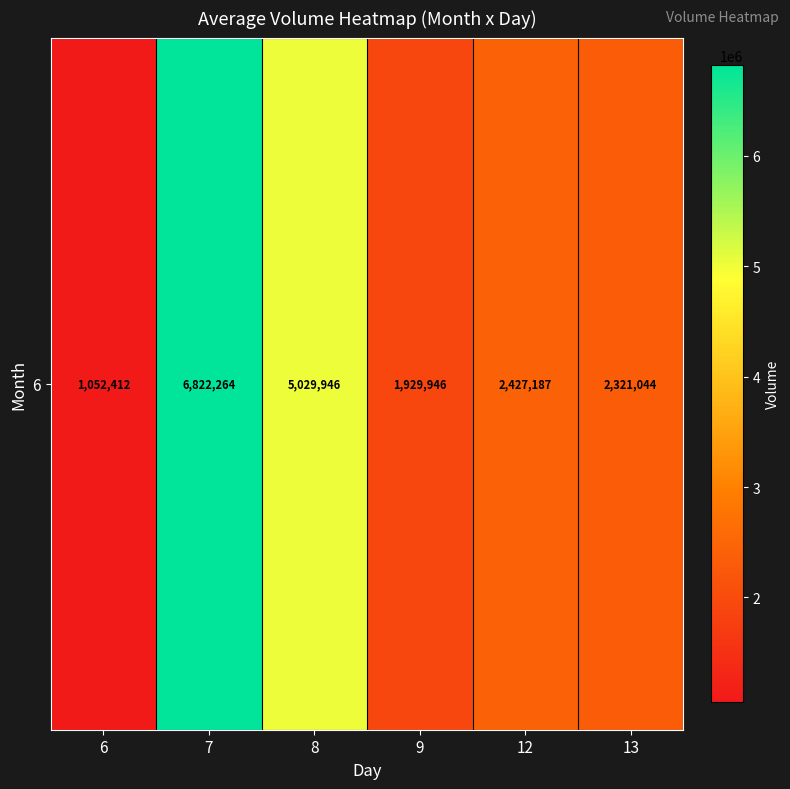

Where is the data nearest to the value 3937338?

8